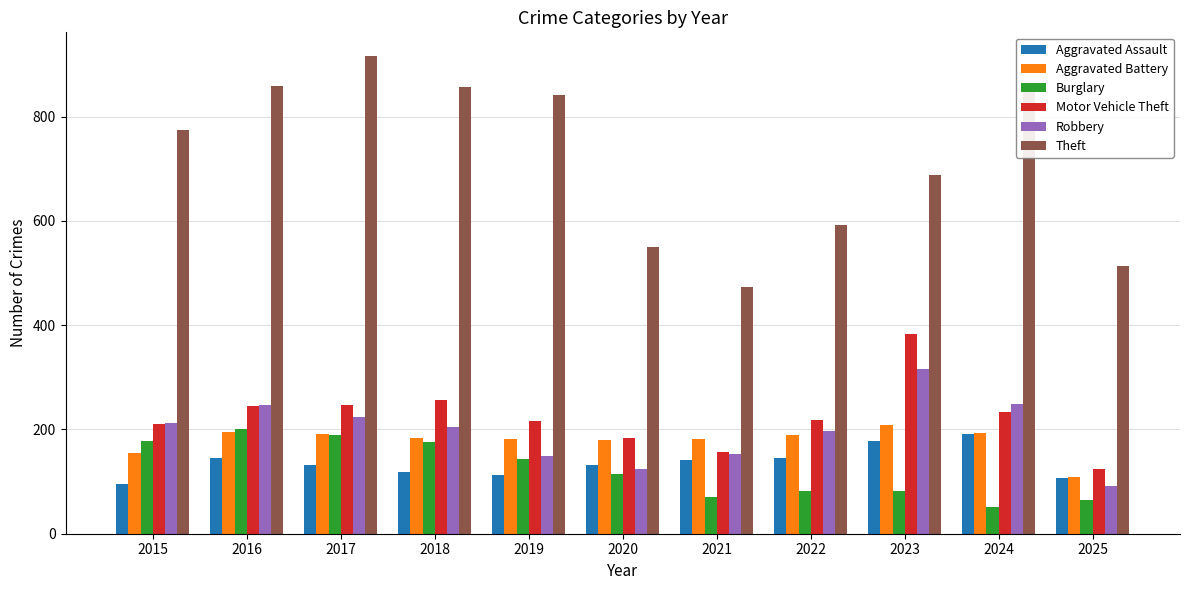

Rank the series at 2023 from lowest to highest value.

Burglary, Aggravated Assault, Aggravated Battery, Robbery, Motor Vehicle Theft, Theft